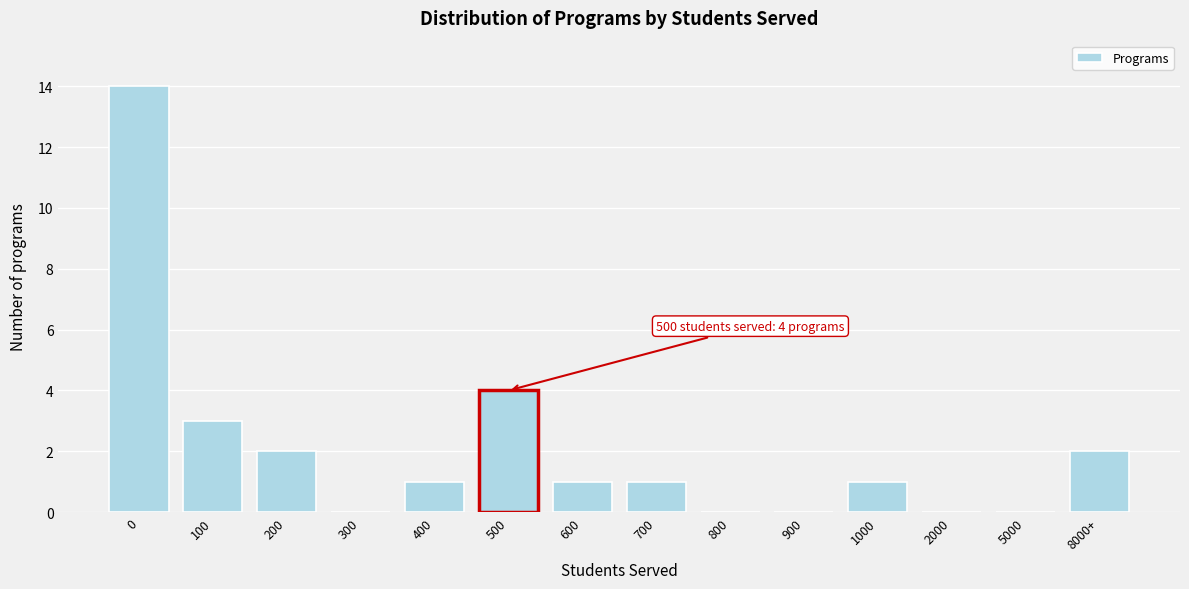

Reading left to right, list all the values displayed in this chart.

0=14	100=3	200=2	300=0	400=1	500=4	600=1	700=1	800=0	900=0	1000=1	2000=0	5000=0	8000+=2